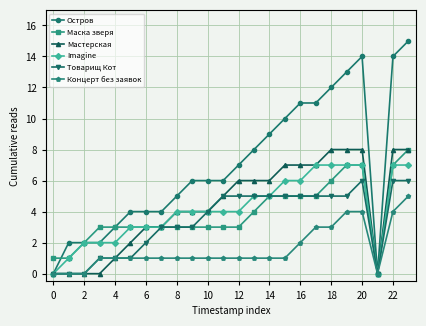

Which series has the largest total across all categories?

Остров